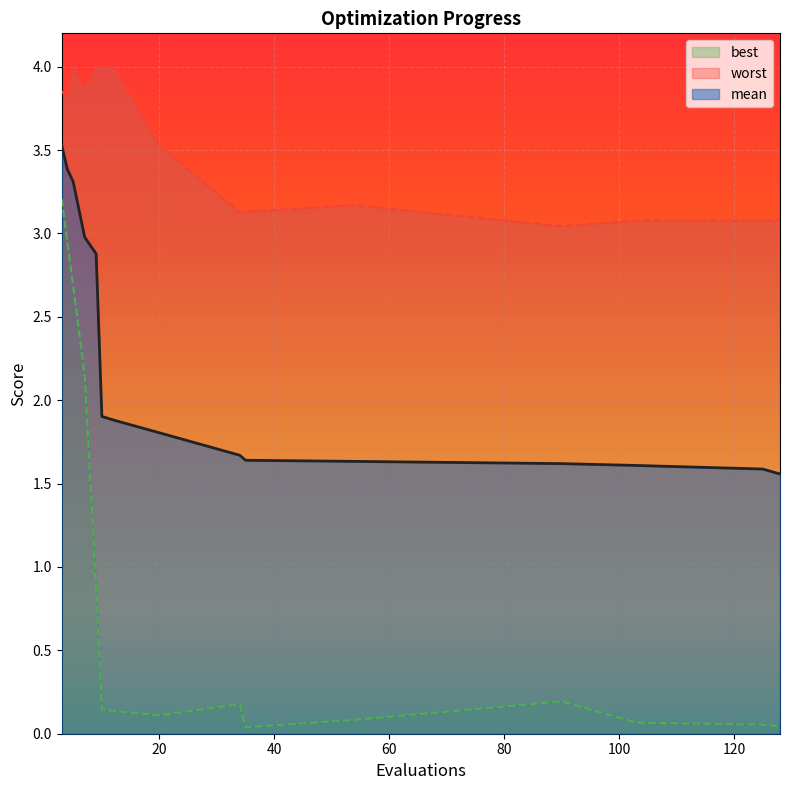

How many categories are shown in the chart?

15